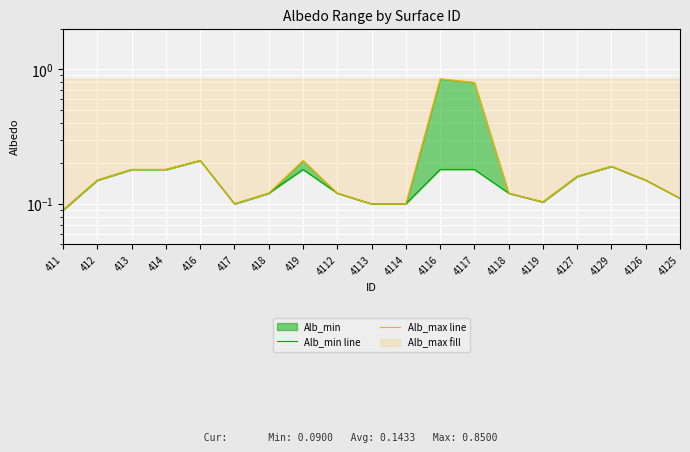

How many series are shown in this chart?

2